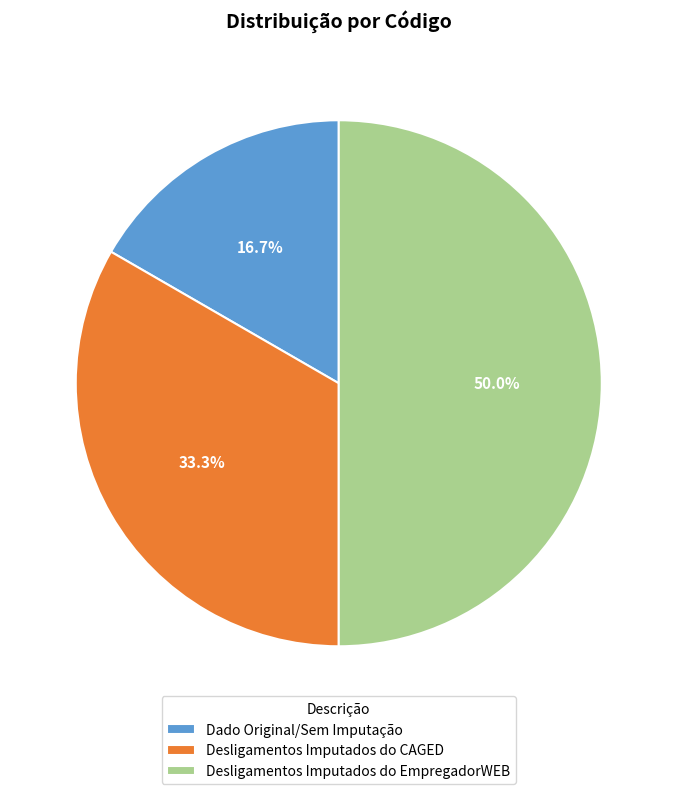

Is Desligamentos Imputados do CAGED the majority of the pie?

No